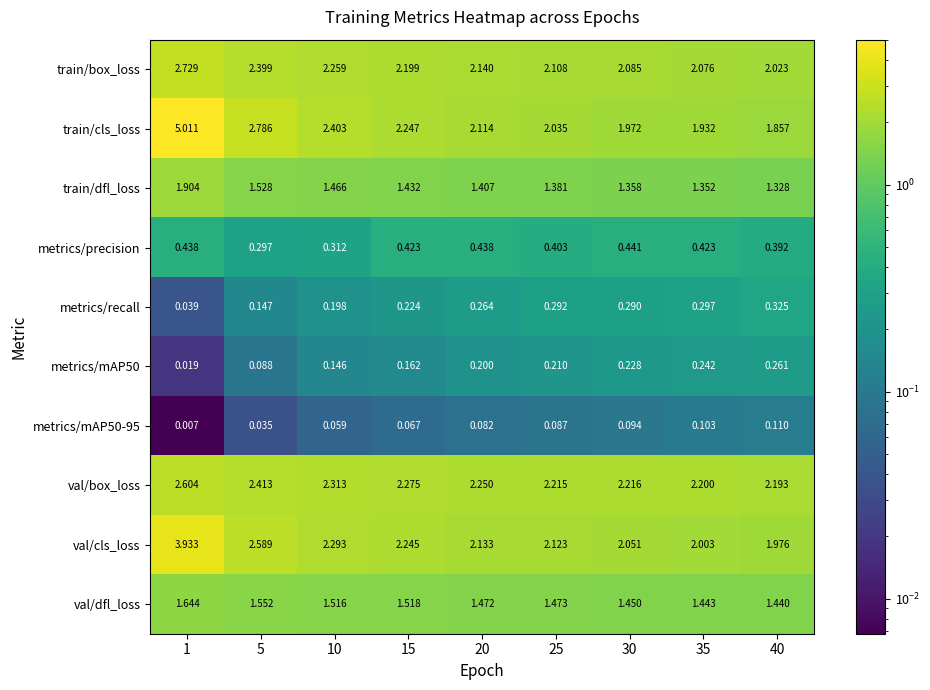

Which series has the largest total across all categories?

train/cls_loss